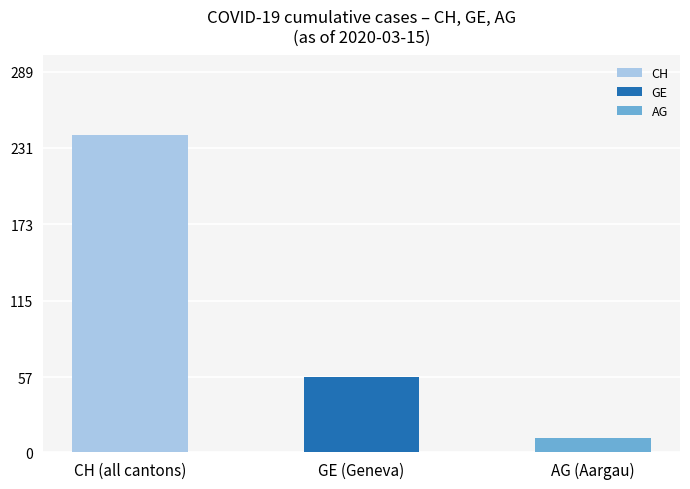

Is the value of CH at 2020-03-12 greater than the value of GE at 2020-02-25?

Yes